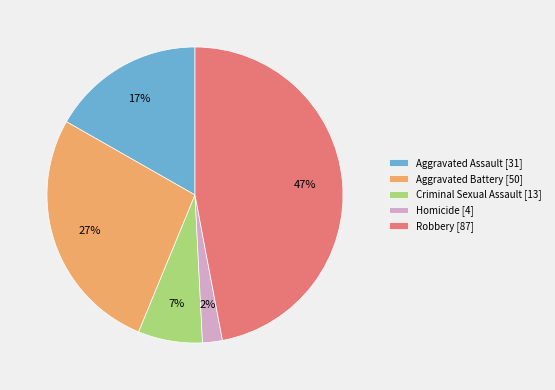

What percentage is the Robbery slice, to the nearest percent?

47%